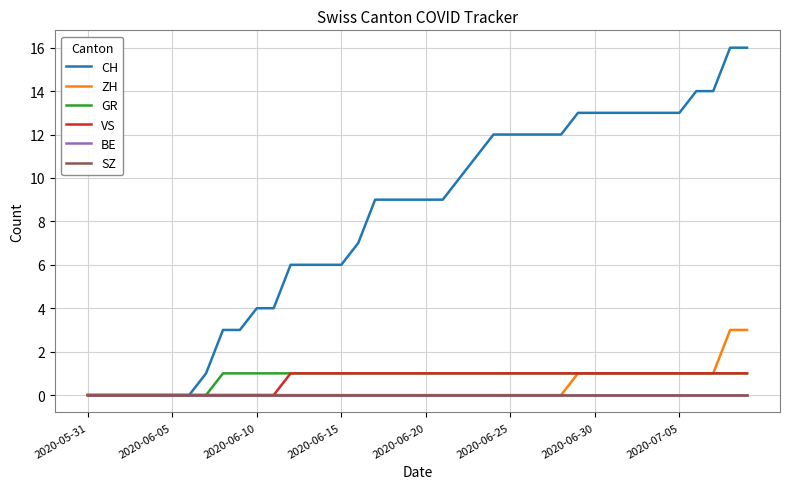

How many lines are shown in the chart?

6